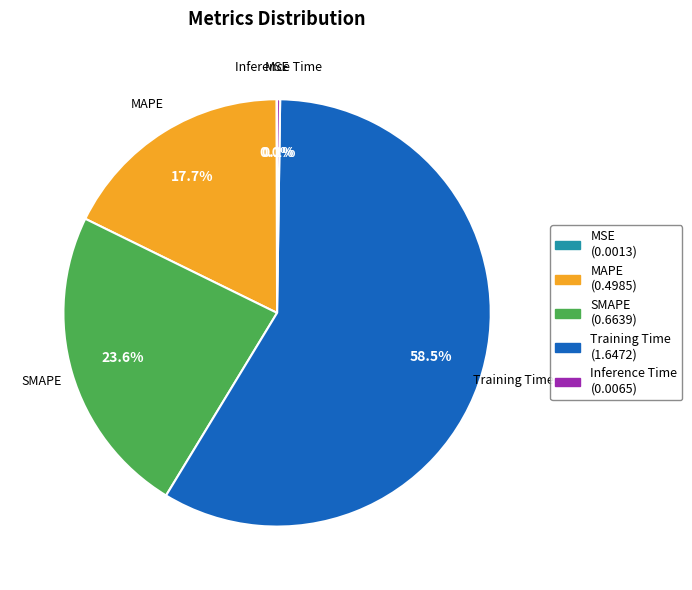

Which category has the biggest portion of the pie?

Training Time